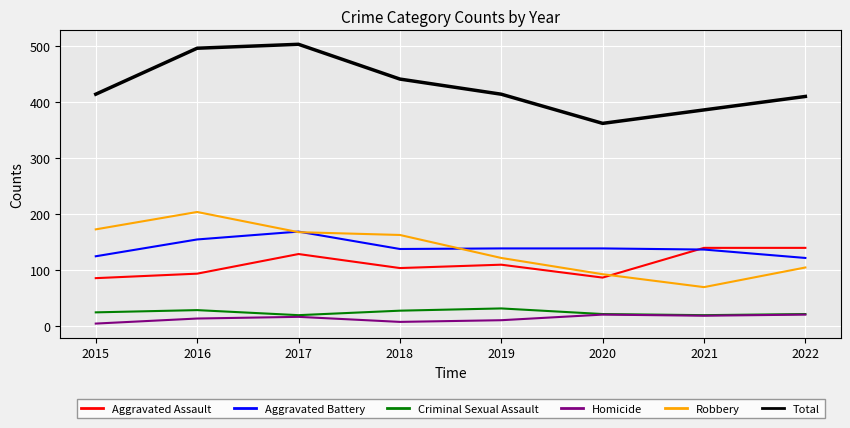

True or false: Criminal Sexual Assault and Aggravated Battery intersect in this chart.

False